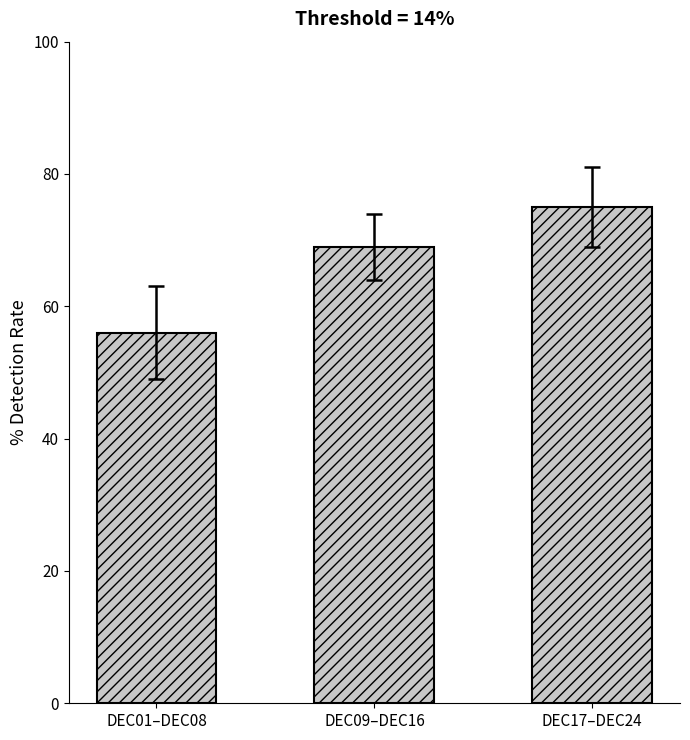

Reading right to left, extract all data points from this chart.

75	69	56